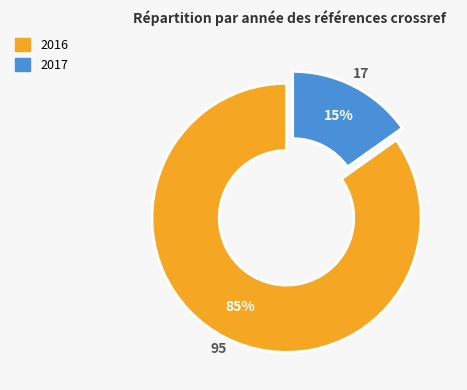

How many segments does this pie chart have?

2